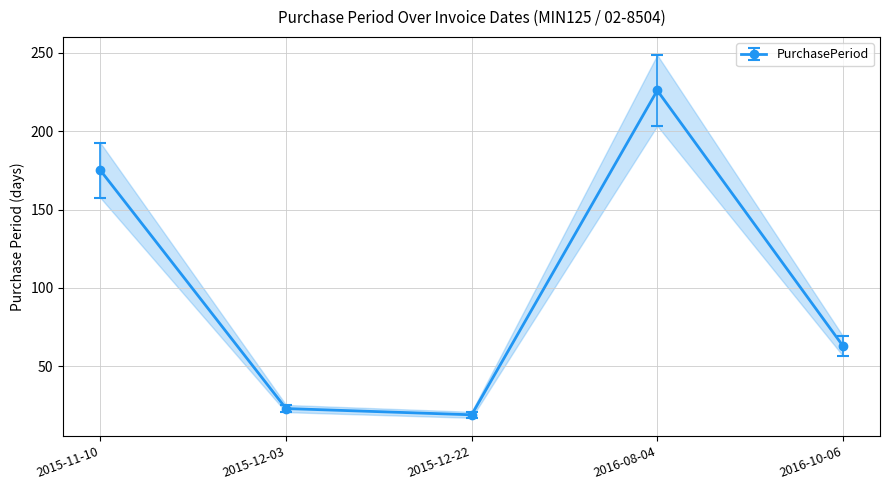

What is the difference between the values at 2015-11-10 and 2015-12-22?

156